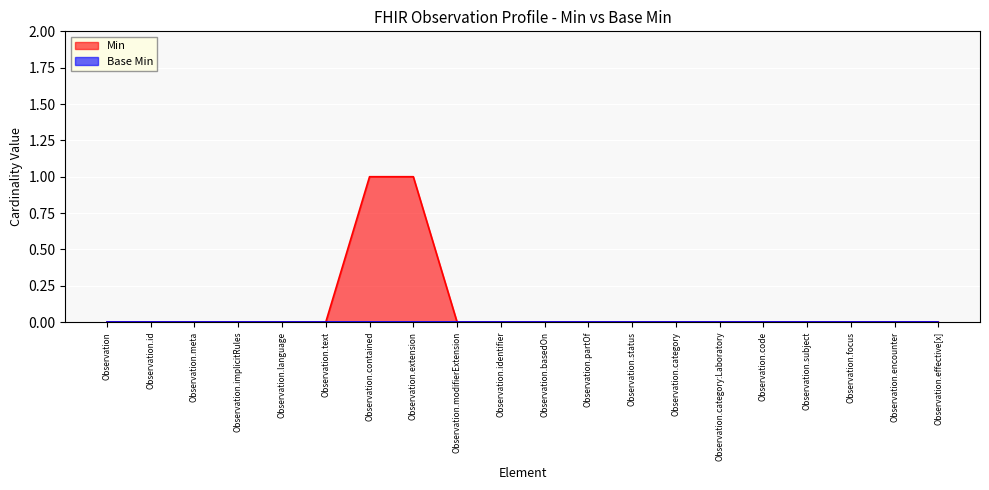

What is the label of the 8th point from the left?

Observation.extension